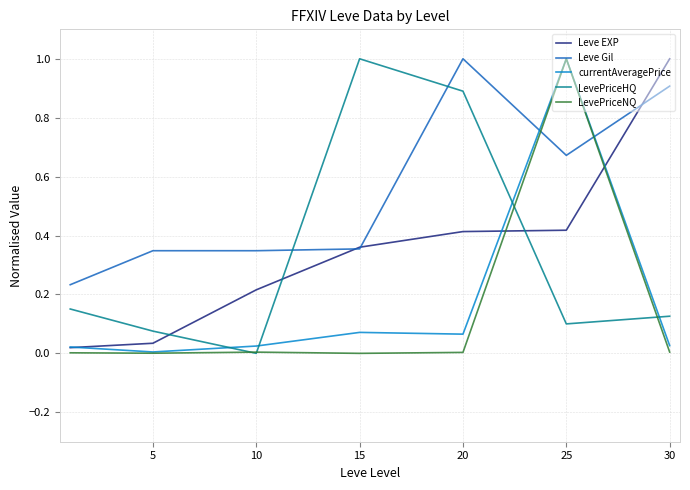

True or false: LevePriceNQ has more than 0 points higher than both neighbors.

True